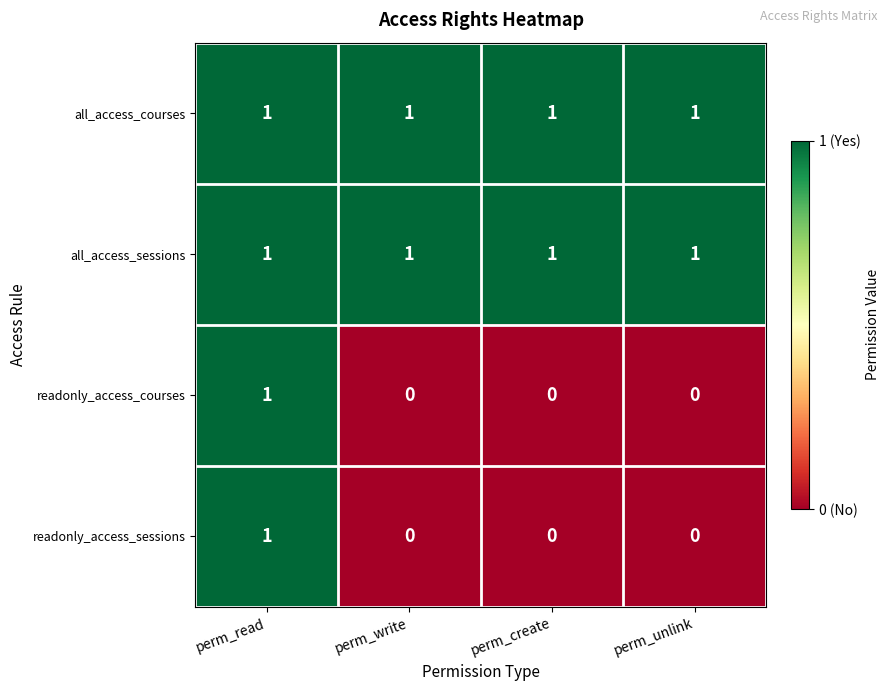

The value of readonly_access_sessions at perm_create is 0. True or false?

True